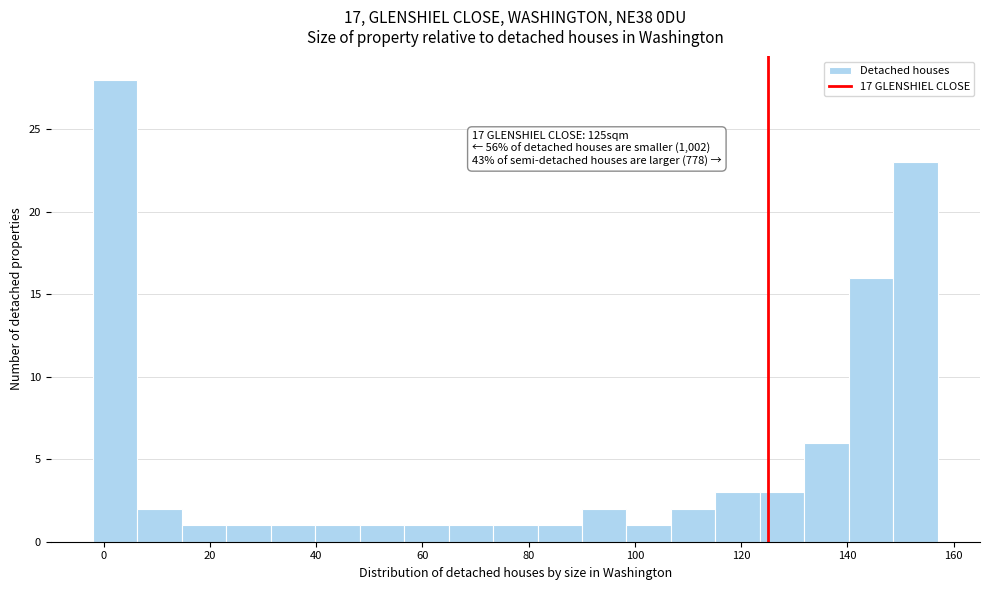

Which range on the x-axis has the tallest bar?

-2 to 6